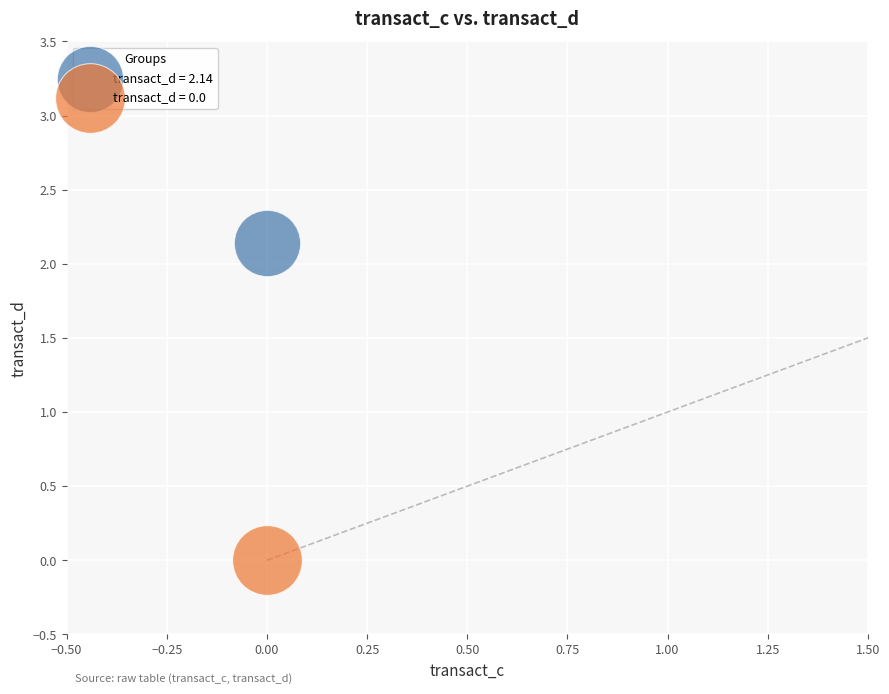

Across all data points, what is the average Y value?

1.1